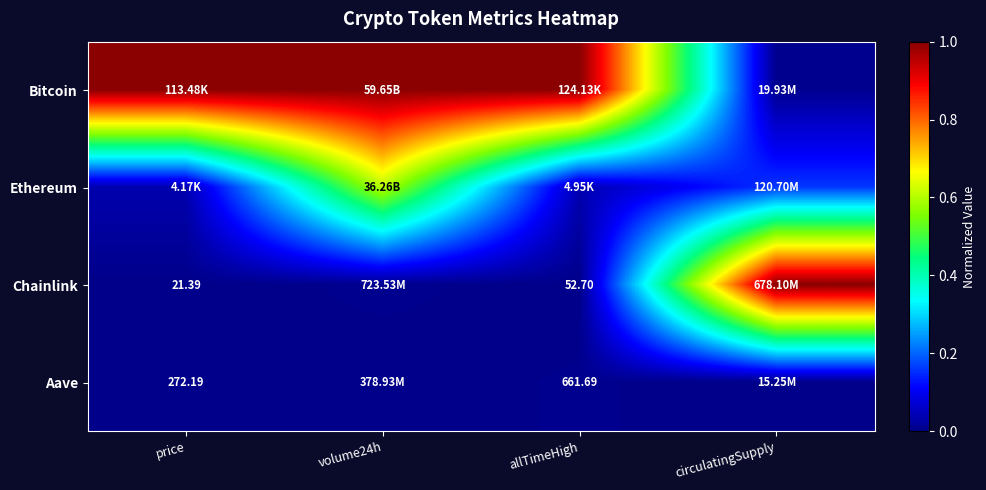

Which series has the largest range (max minus min)?

Chainlink